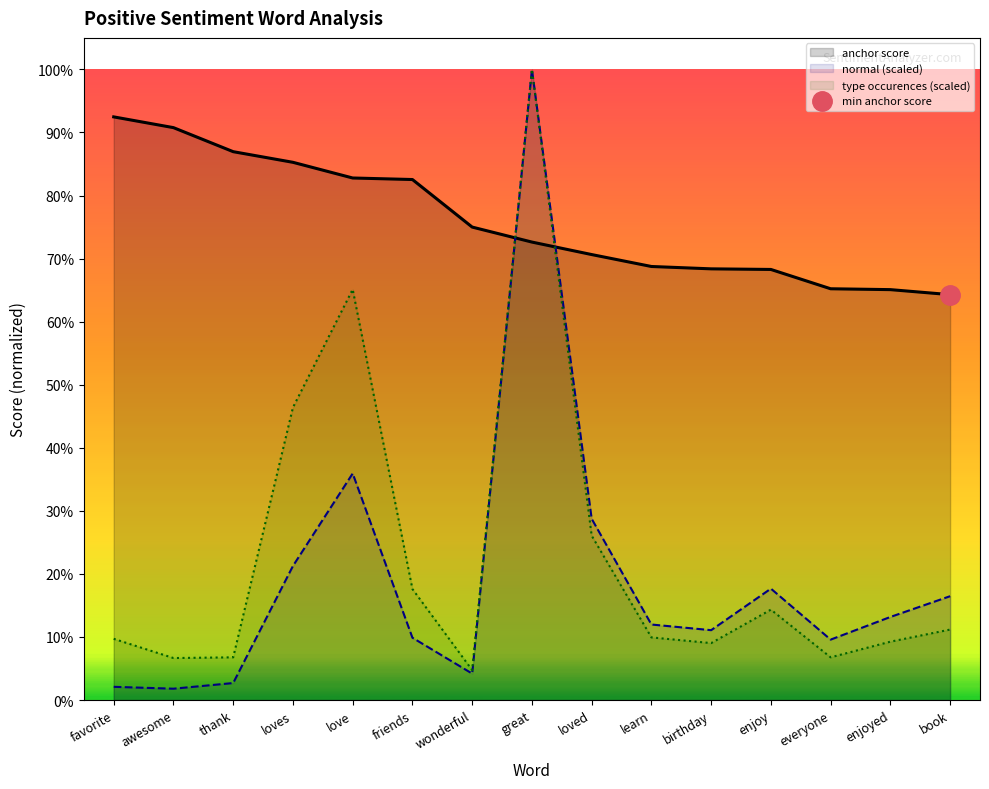

What is the difference between the second highest and minimum values in the normal series?

0.3